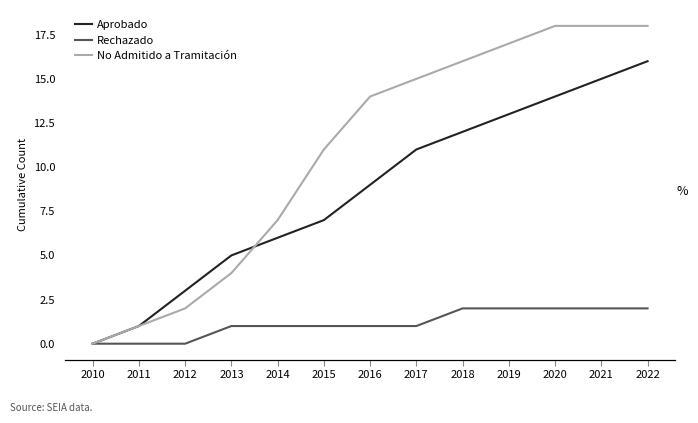

True or false: Aprobado and Rechazado intersect in this chart.

False